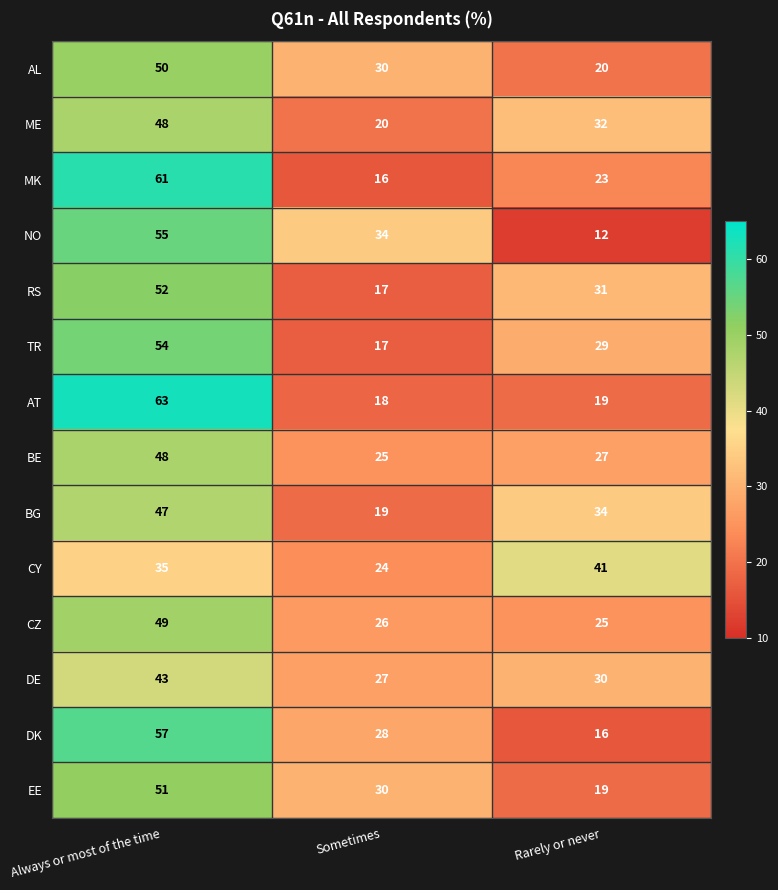

What is the spread (max minus min) of values at Sometimes?

18